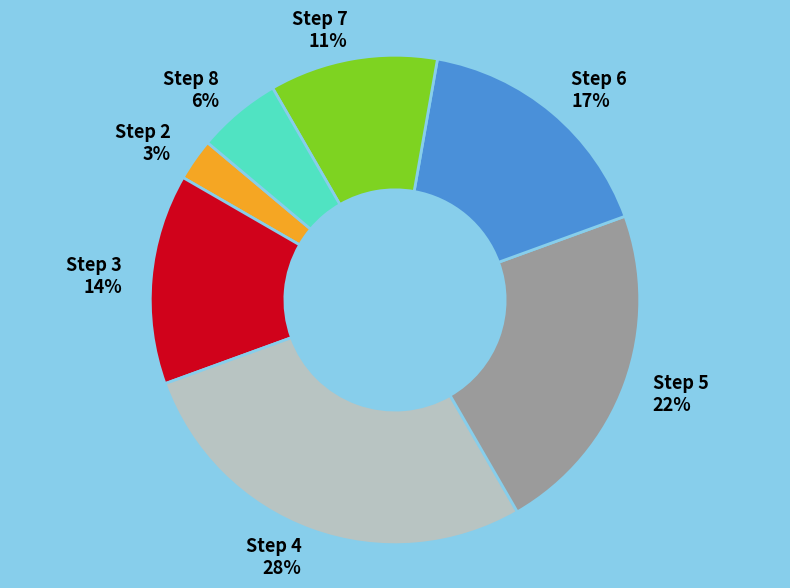

To the nearest percent, what is the combined percentage of Step 7 and Step 4?

39%